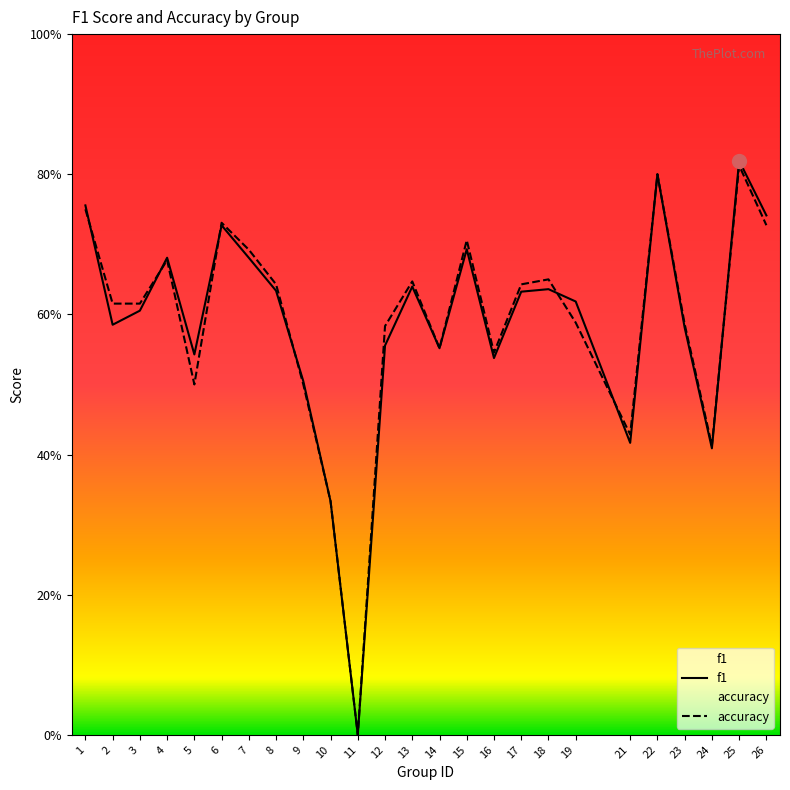

Reading left to right, what are all the values shown in this chart?

f1: 1=0.8	2=0.6	3=0.6	4=0.7	5=0.5	6=0.7	7=0.7	8=0.6	9=0.5	10=0.3	11=0.0	12=0.6	13=0.6	14=0.6	15=0.7	16=0.5	17=0.6	18=0.6	19=0.6	21=0.4	22=0.8	23=0.6	24=0.4	25=0.8	26=0.7
accuracy: 1=0.8	2=0.6	3=0.6	4=0.7	5=0.5	6=0.7	7=0.7	8=0.6	9=0.5	10=0.3	11=0.0	12=0.6	13=0.6	14=0.6	15=0.7	16=0.5	17=0.6	18=0.7	19=0.6	21=0.4	22=0.8	23=0.6	24=0.4	25=0.8	26=0.7